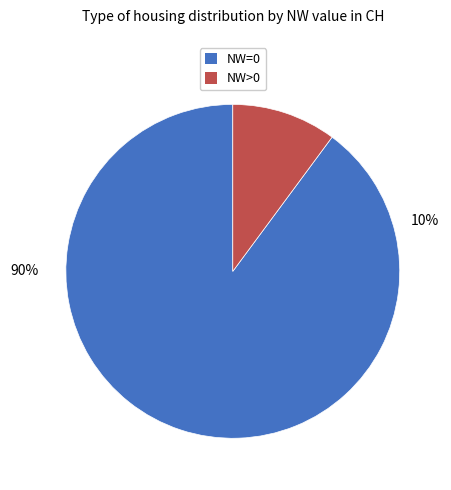

To the nearest percent, what is the difference between the NW>0 and NW=0 slice percentages?

80%